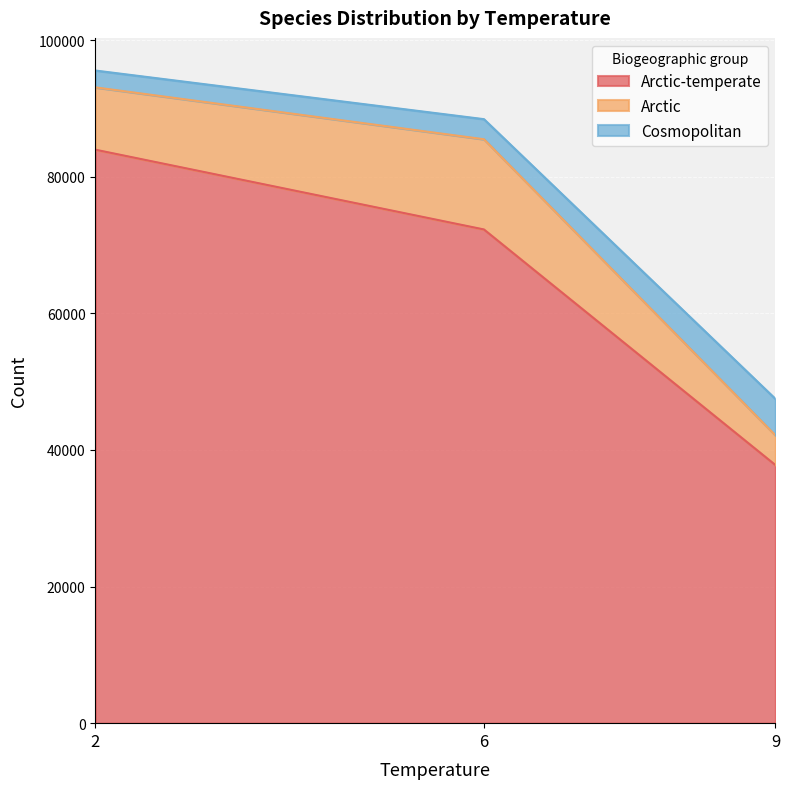

True or false: Cosmopolitan and Arctic-temperate cross at least once.

False